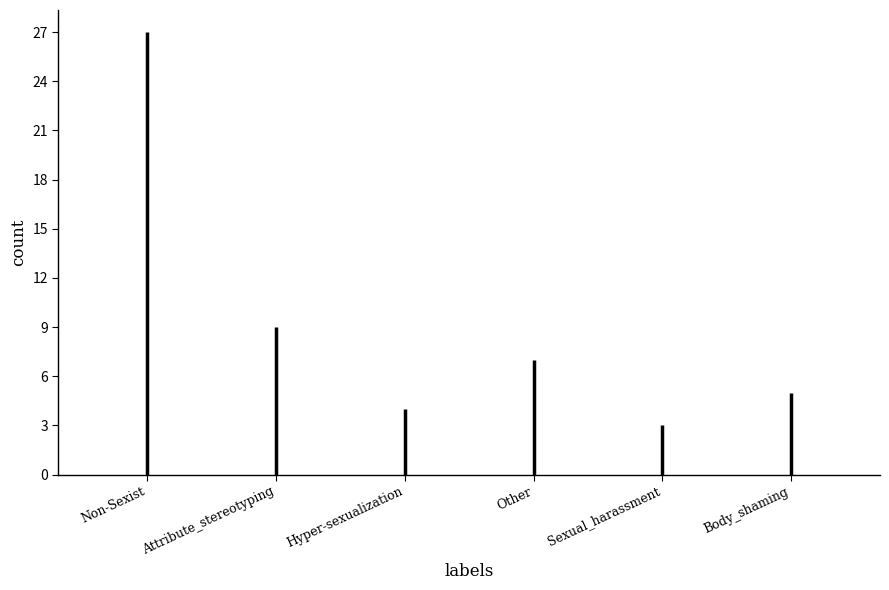

What is the label of the 5th bar from the right?

Attribute_stereotyping